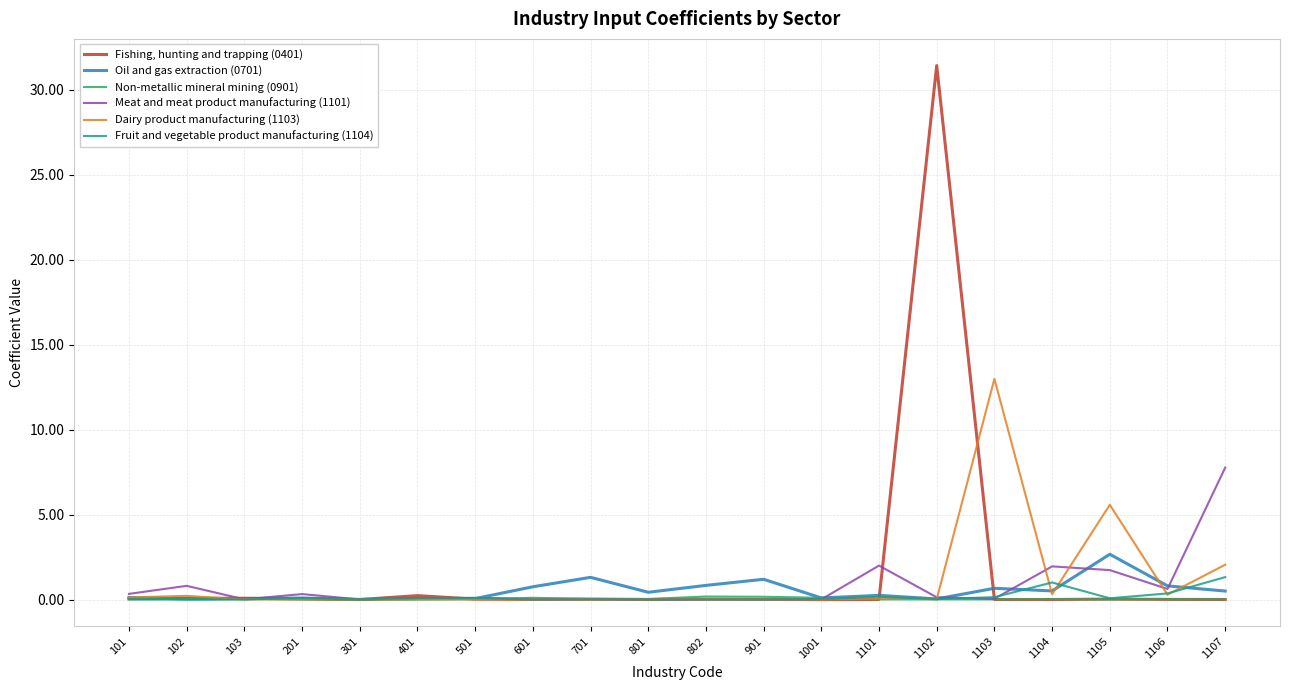

What is the difference between the maximum and minimum values in the Meat and meat product manufacturing (1101) series?

7.8